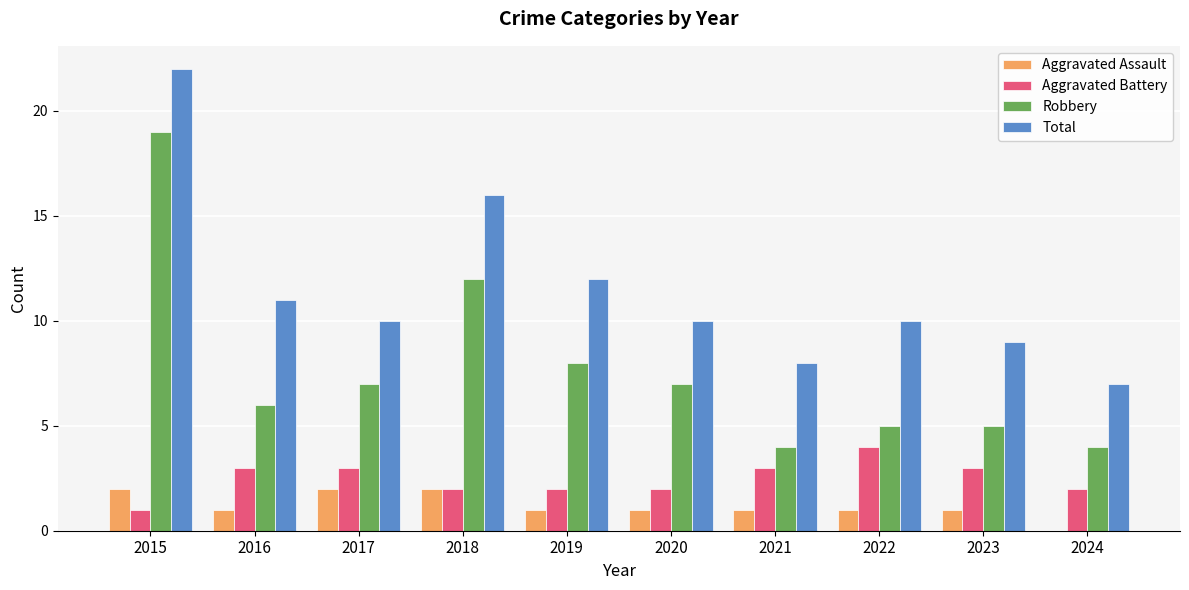

Count the Aggravated Assault values in the range 1 to 2.

9